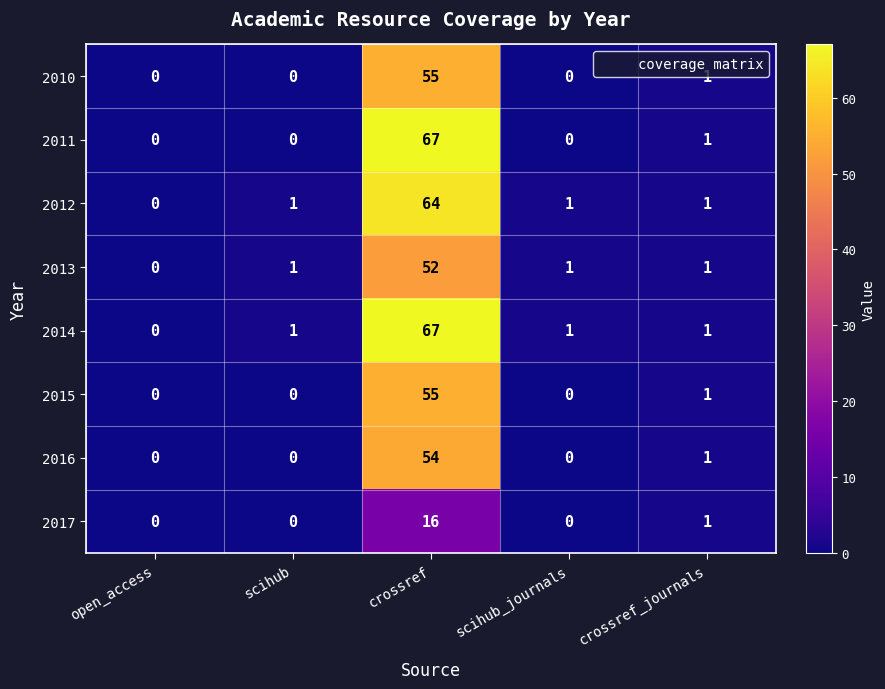

At which category is the sum across all series the highest?

crossref